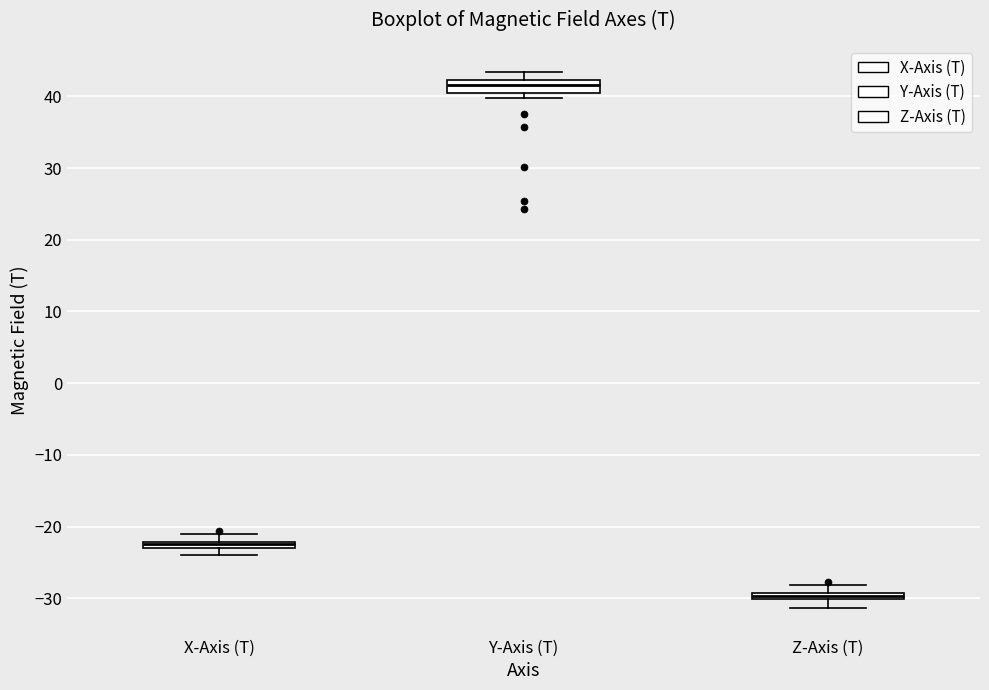

Which box's median line is the lowest?

Z-Axis (T)